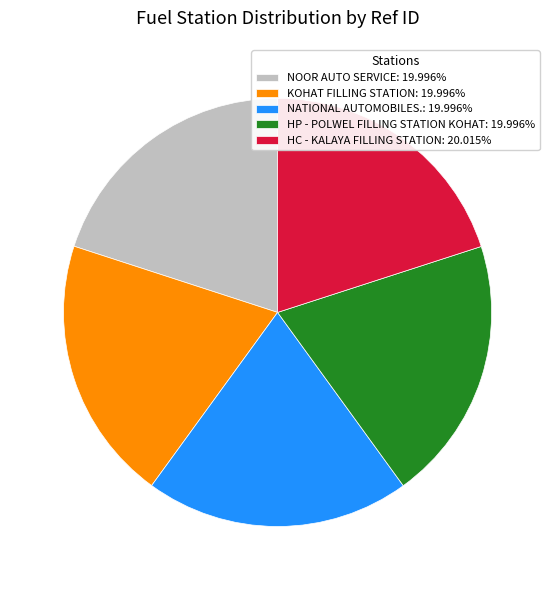

Combined, do HC - KALAYA FILLING STATION and KOHAT FILLING STATION account for over 50%?

No